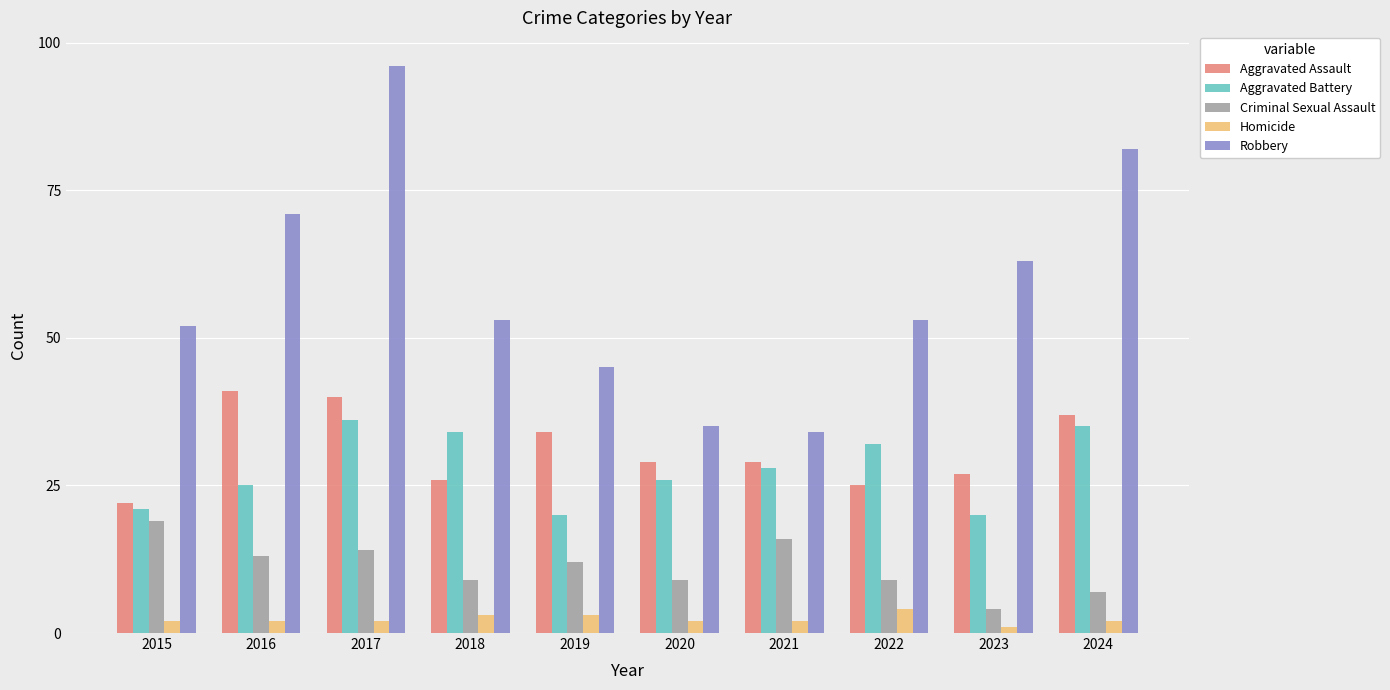

Read the Robbery value at 2024, to the nearest 5.

80